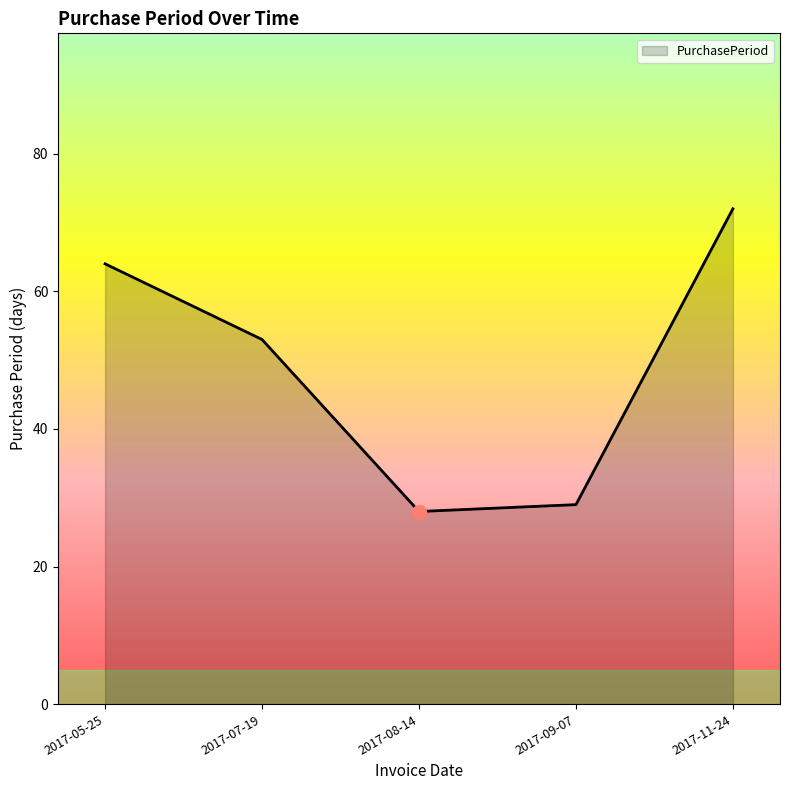

The value at 2017-11-24 is 72. True or false?

True